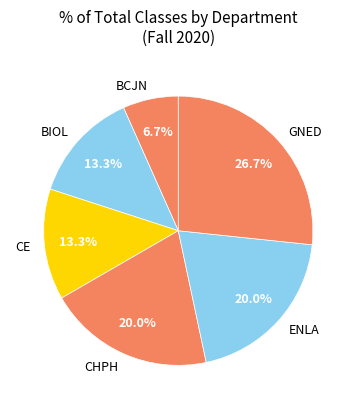

Is there a majority slice in this chart?

No